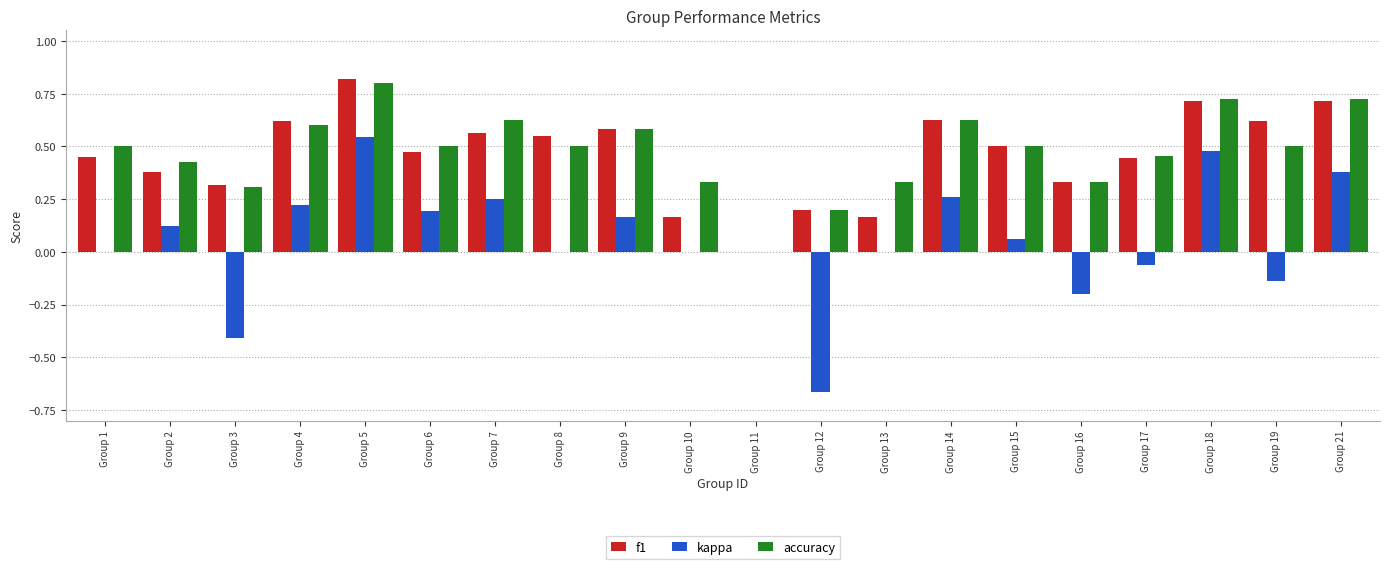

How many data points does each series have?

20